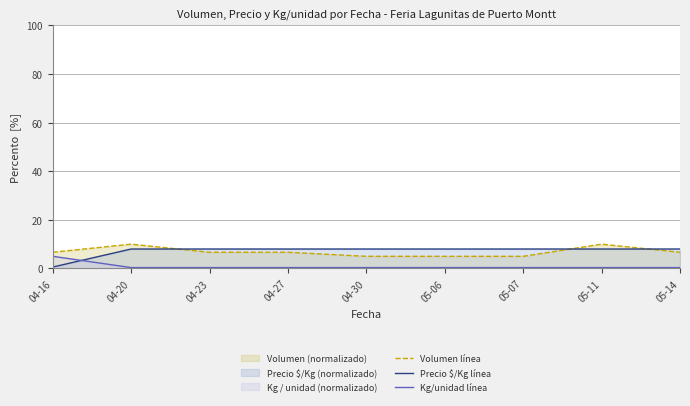

At how many categories does at least one series exceed 9?

2